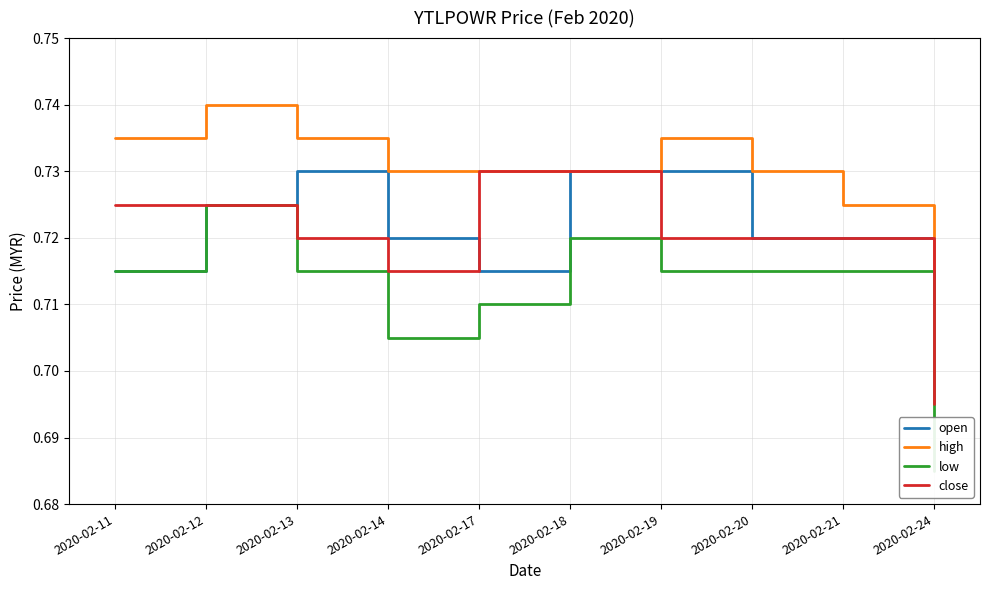

At which category is the sum across all series the highest?

2020-02-12